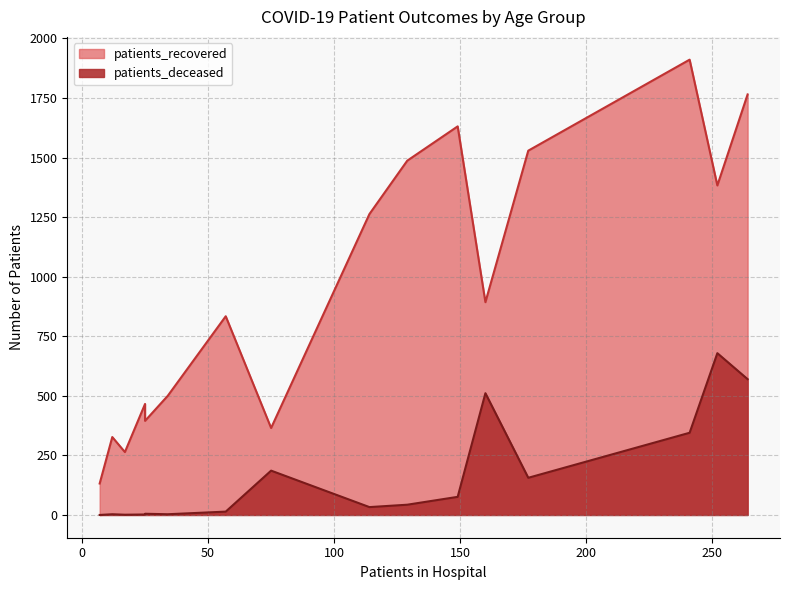

Does the chart display data point markers on the line(s)?

No